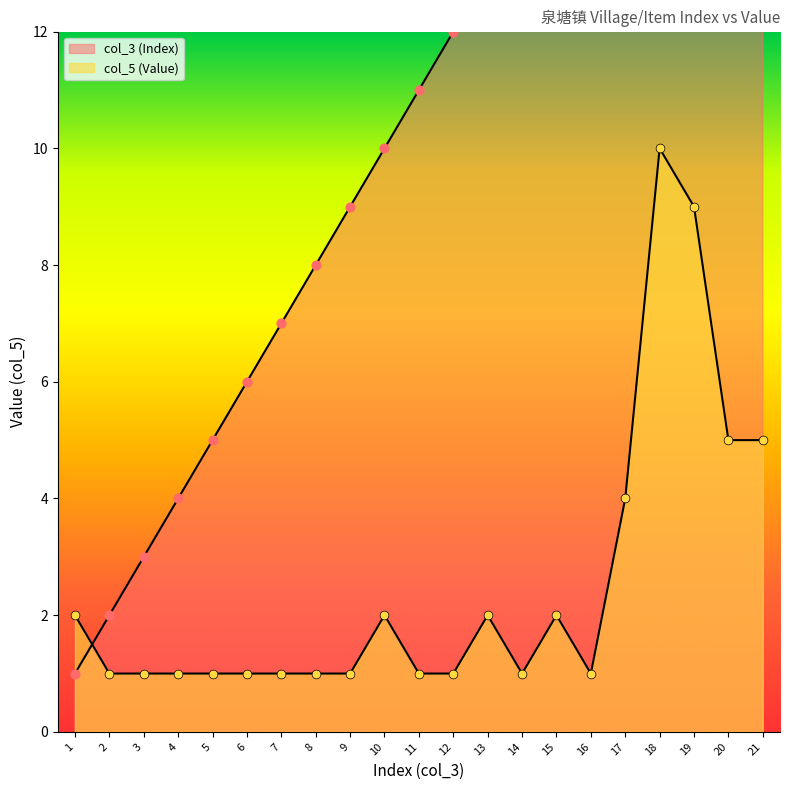

Which series reaches the minimum Y coordinate?

col_3 (Index)